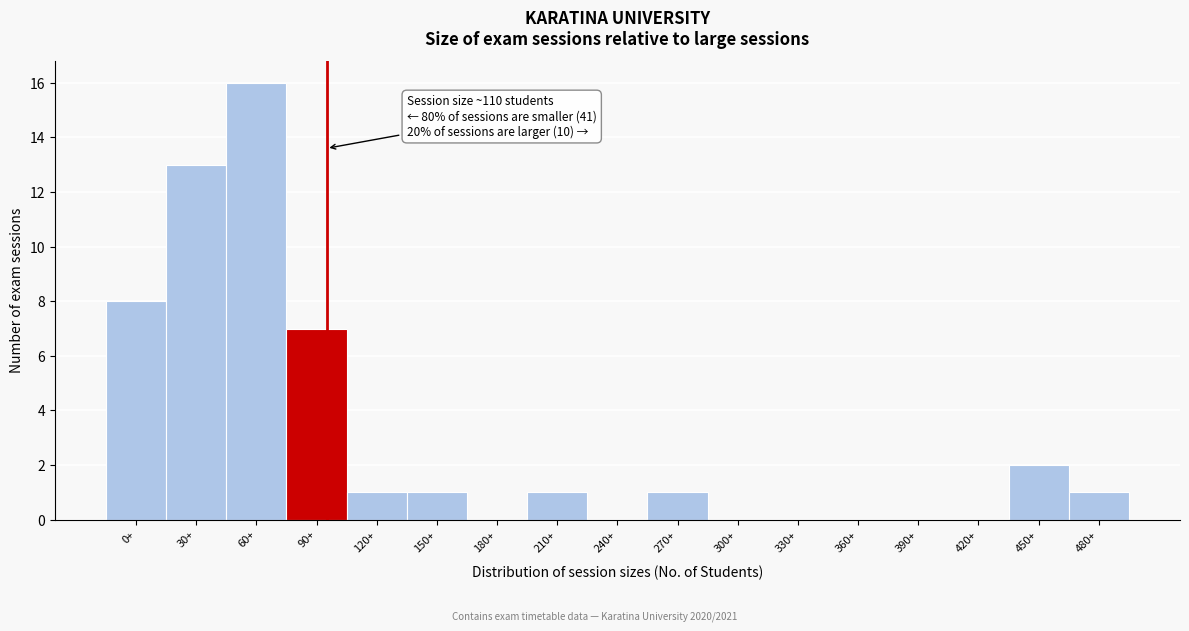

Reading left to right, what are all the values shown in this chart?

0+=8	30+=13	60+=16	90+=7	120+=1	150+=1	180+=0	210+=1	240+=0	270+=1	300+=0	330+=0	360+=0	390+=0	420+=0	450+=2	480+=1